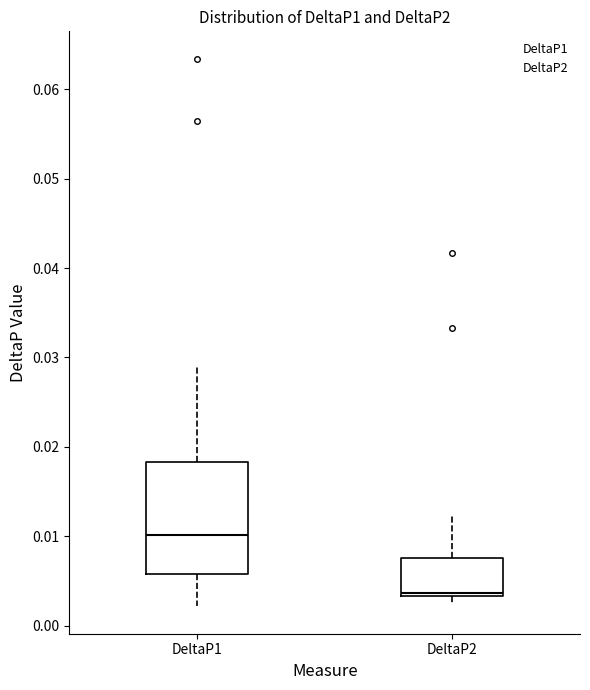

Reading left to right, read every box against the y-axis: the position of its median line, the range the box covers, and the ends of its whiskers. The values are not printed on the chart, so give them approximately, as read against the axis.

DeltaP1: median 0.010, box 0.006 to 0.018, whiskers 0.002 to 0.029
DeltaP2: median 0.004, box 0.003 to 0.008, whiskers 0.002 to 0.012